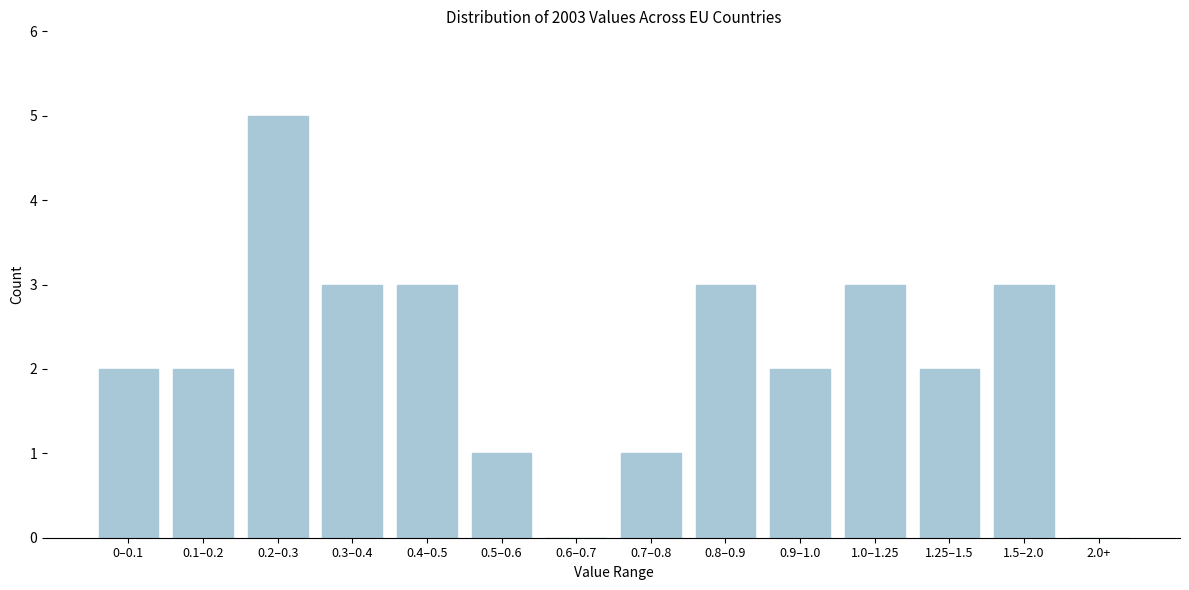

Reading left to right, transcribe all the data shown in this chart.

0–0.1=2	0.1–0.2=2	0.2–0.3=5	0.3–0.4=3	0.4–0.5=3	0.5–0.6=1	0.6–0.7=0	0.7–0.8=1	0.8–0.9=3	0.9–1.0=2	1.0–1.25=3	1.25–1.5=2	1.5–2.0=3	2.0+=0